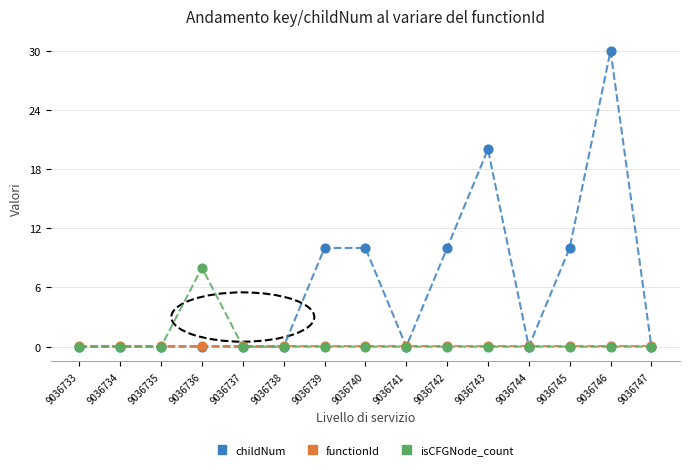

Which series has the largest range (max minus min)?

childNum